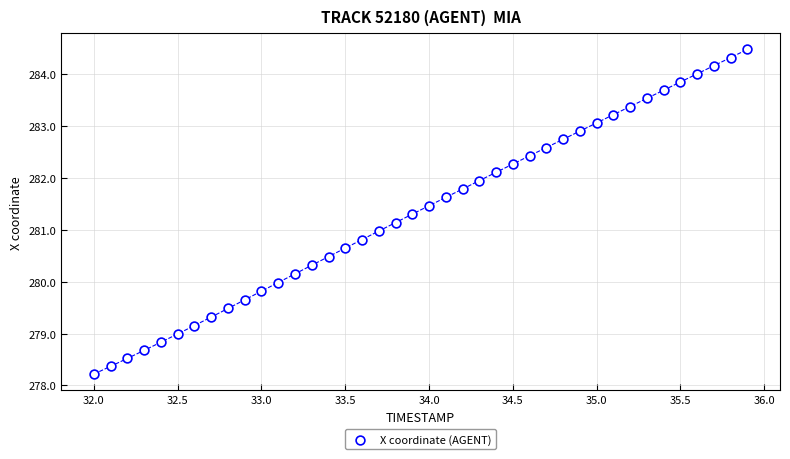

What is the range of Y values (max minus min)?

6.3